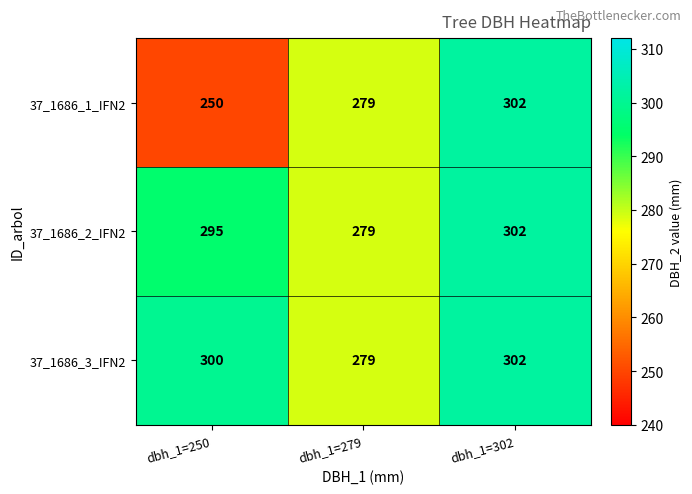

Which series has the largest total across all categories?

37_1686_3_IFN2